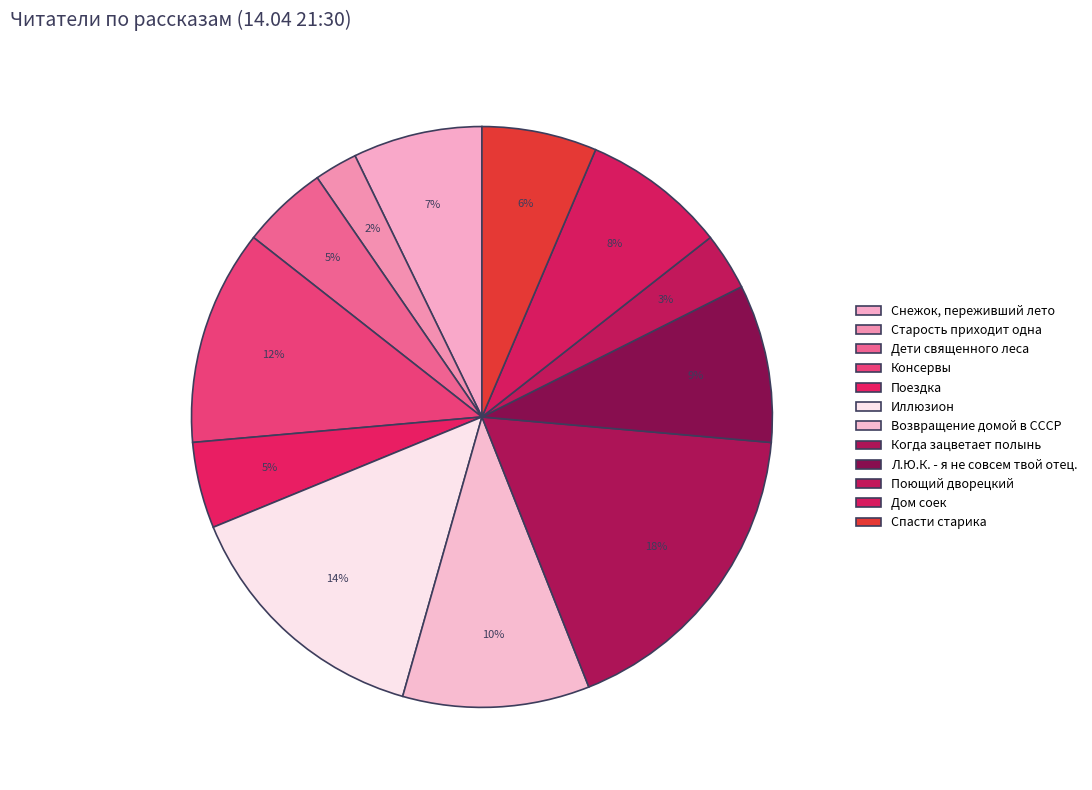

What is the ratio of the value at Дом соек to the value at Старость приходит одна?

3.3